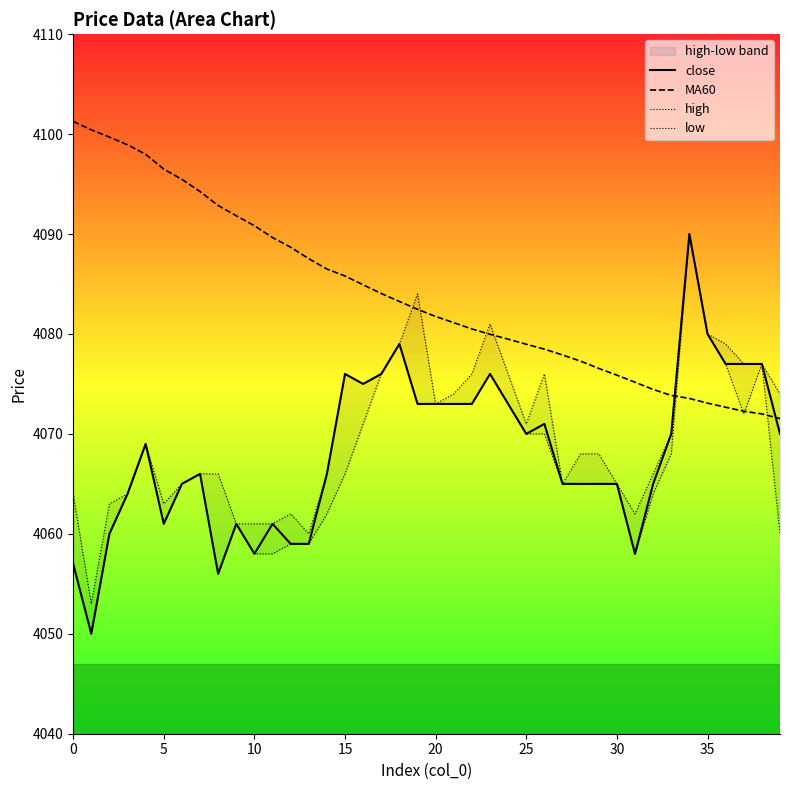

What is the sum of all MA60 values?

163359.4